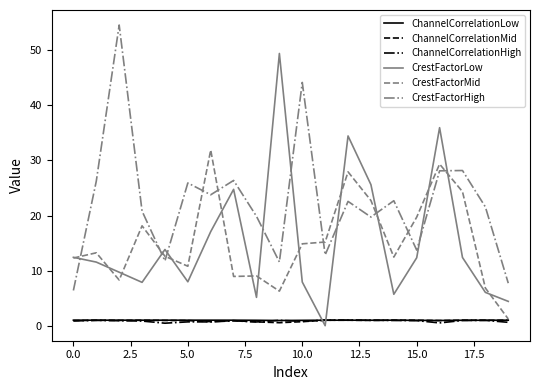

True or false: ChannelCorrelationLow and CrestFactorHigh intersect in this chart.

False